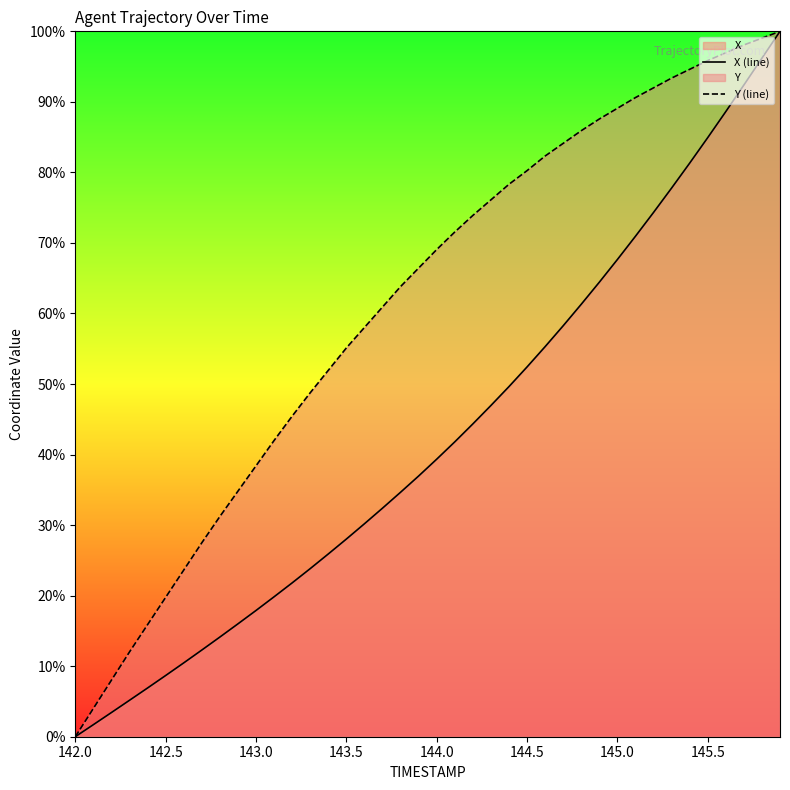

What is the difference between the maximum and minimum values in the X (line) series?

100.0